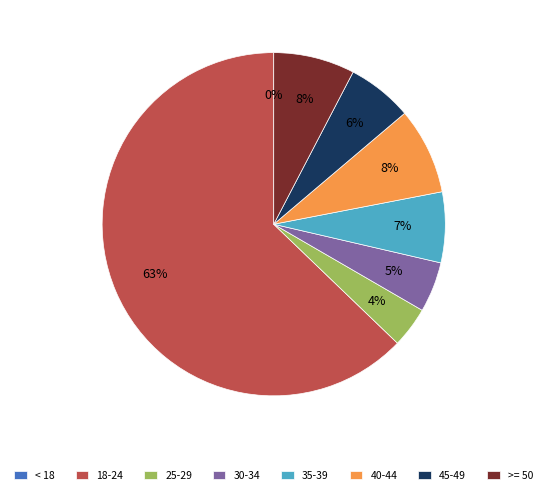

Is 18-24 the majority of the pie?

Yes